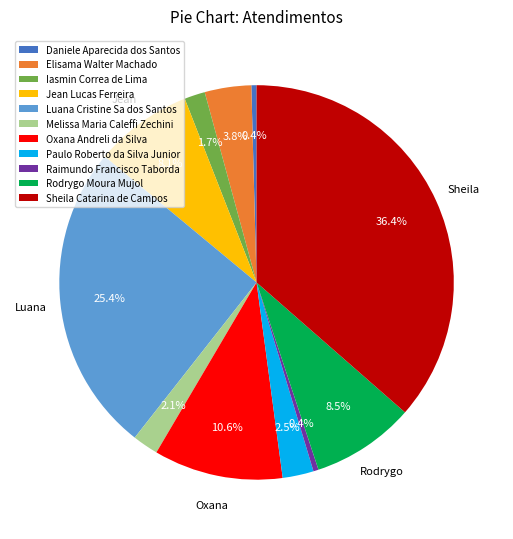

What is the total percentage of Raimundo Francisco Taborda and Oxana Andreli da Silva?

11.0%